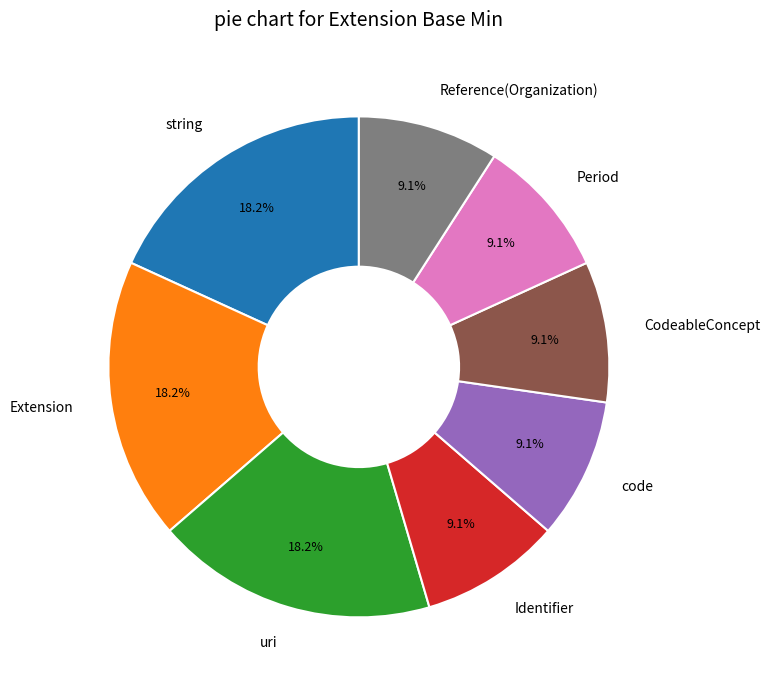

What is the ratio of the value at Reference(Organization) to the value at Identifier?

1.0